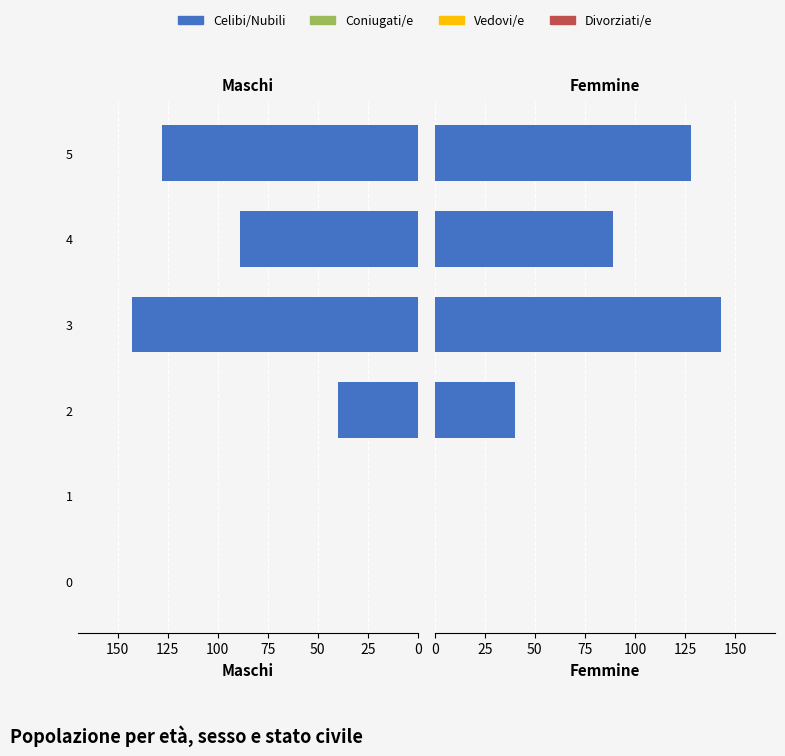

How many values in the Celibi/Nubili series are below 89?

3